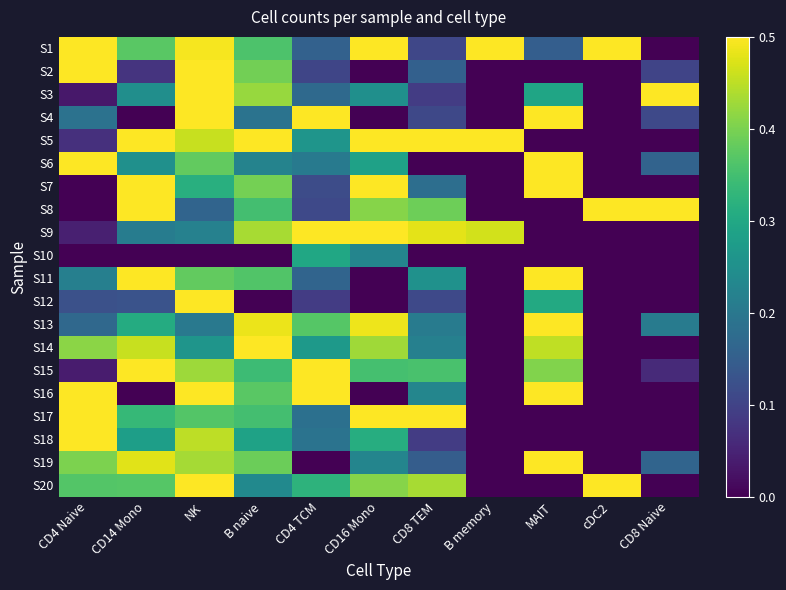

How many data points does each series have?

11